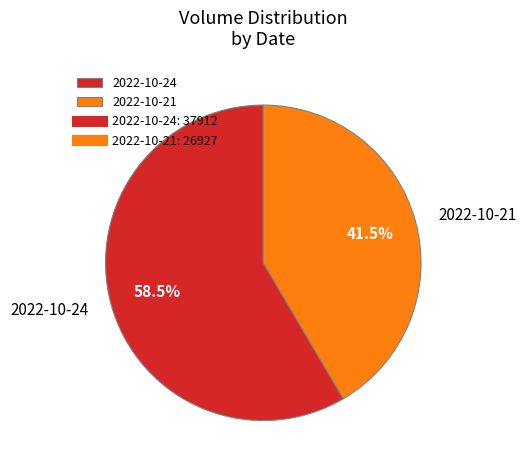

Between 2022-10-21 and 2022-10-24, which is larger?

2022-10-24